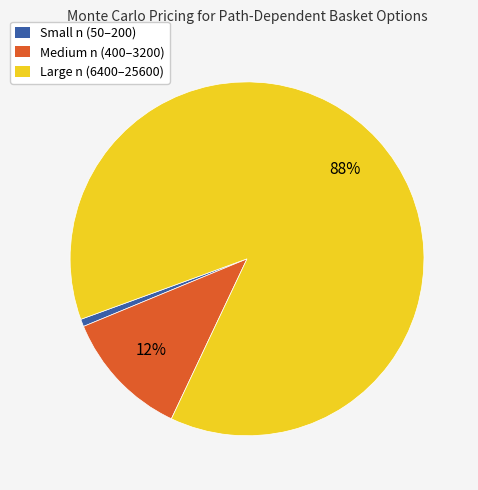

Does any single category account for the majority?

Yes